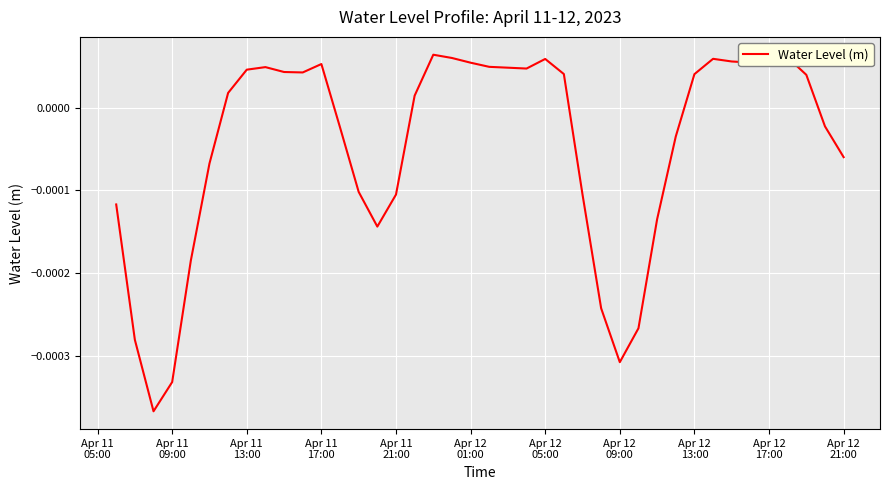

True or false: there are more than 2 points higher than both neighbors.

True